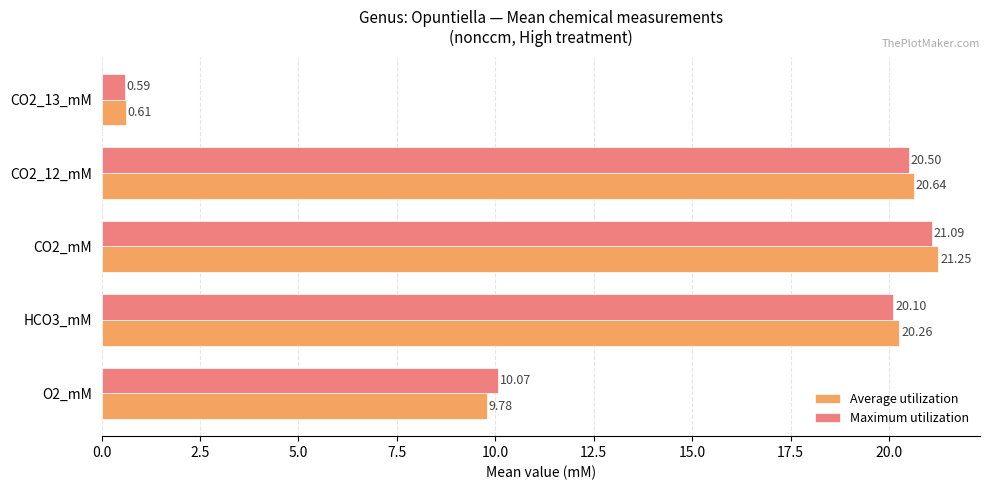

Between HCO3_mM and CO2_13_mM, which series saw the biggest shift?

Average utilization